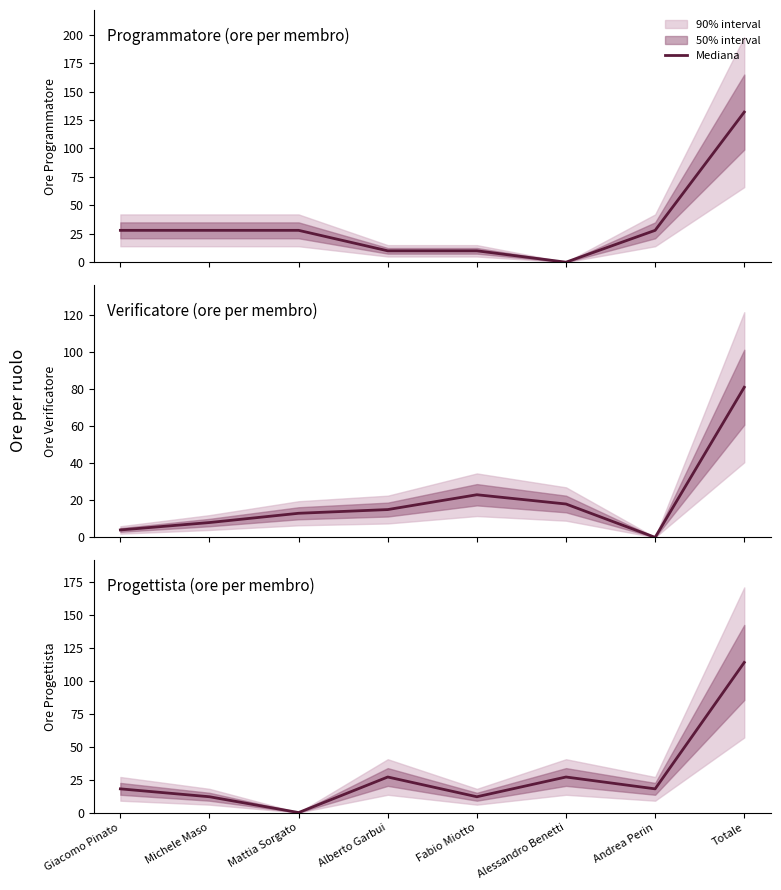

At which label is Progettista (ore per membro) closest to 57?

Alberto Garbui